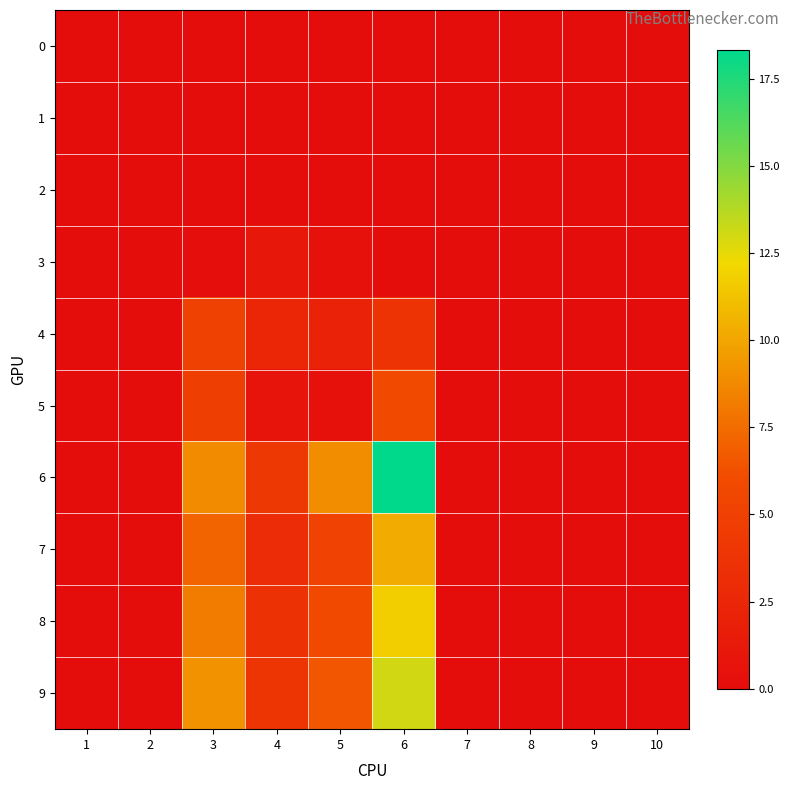

At how many categories does at least one series exceed 17?

1